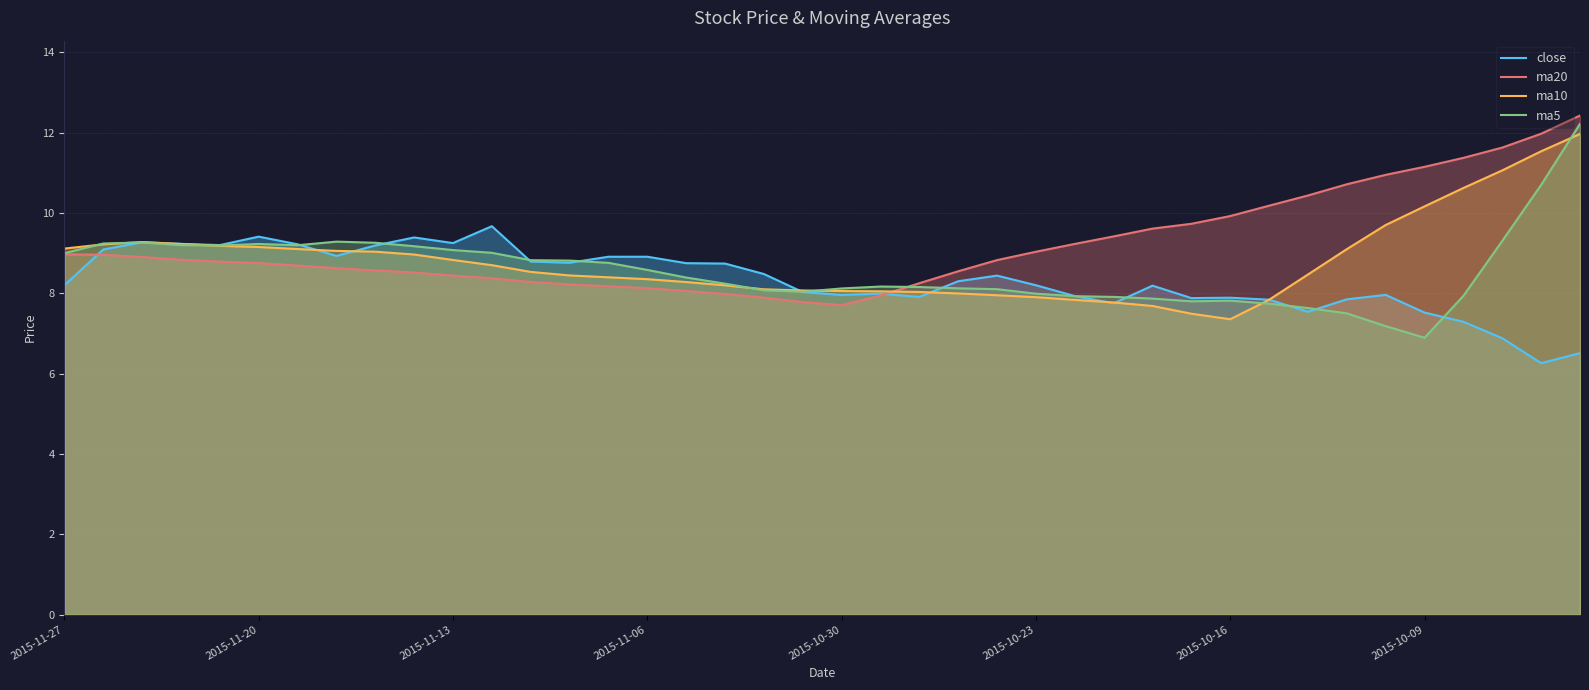

What is the total value across all series at 2015-11-13?

35.6